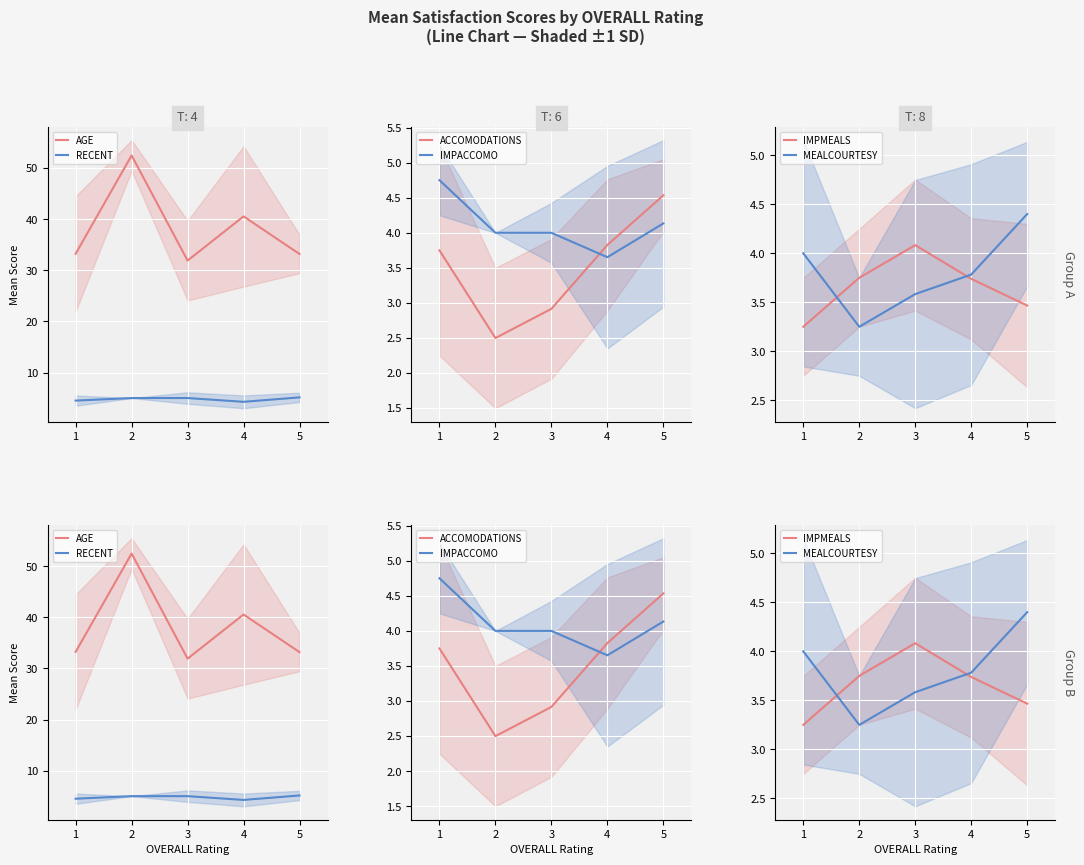

What is the value of the IMPACCOMO point at the 5th from the left?

4.1